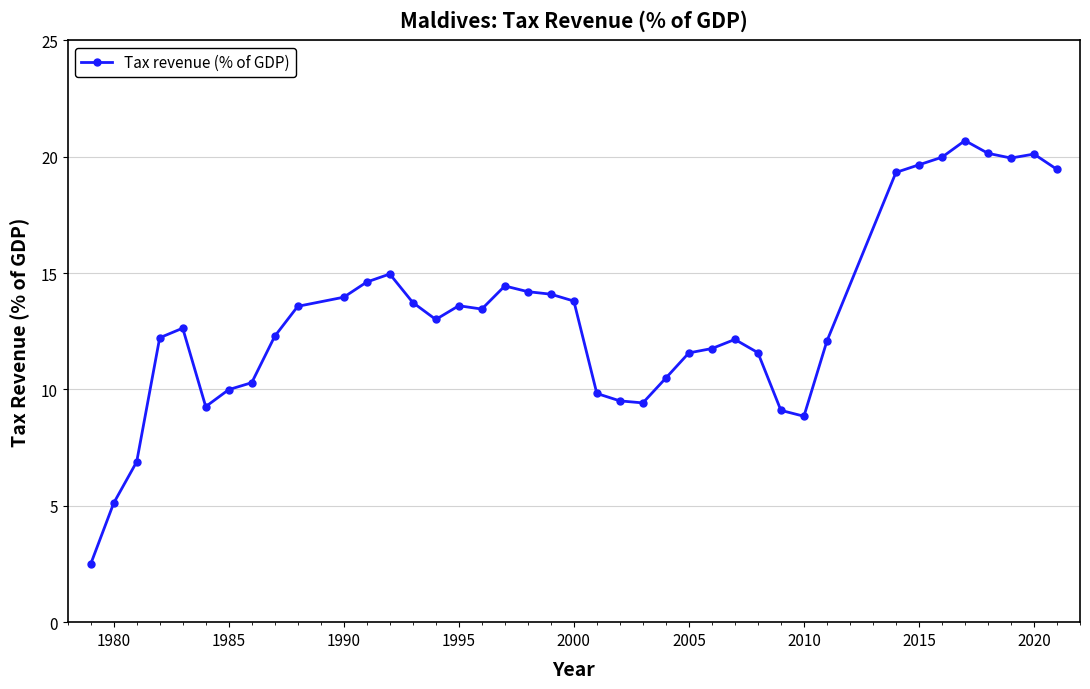

What is the difference between the maximum and minimum values?

18.2